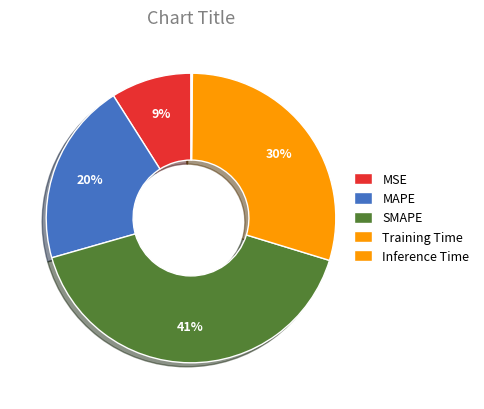

Is it true that SMAPE is 33% of the pie?

False